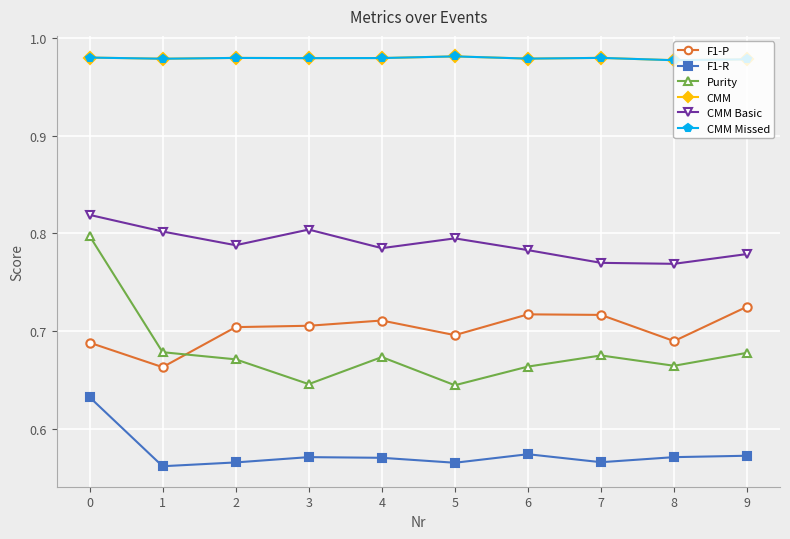

Is it true that F1-R equals 0.2 at 8?

False